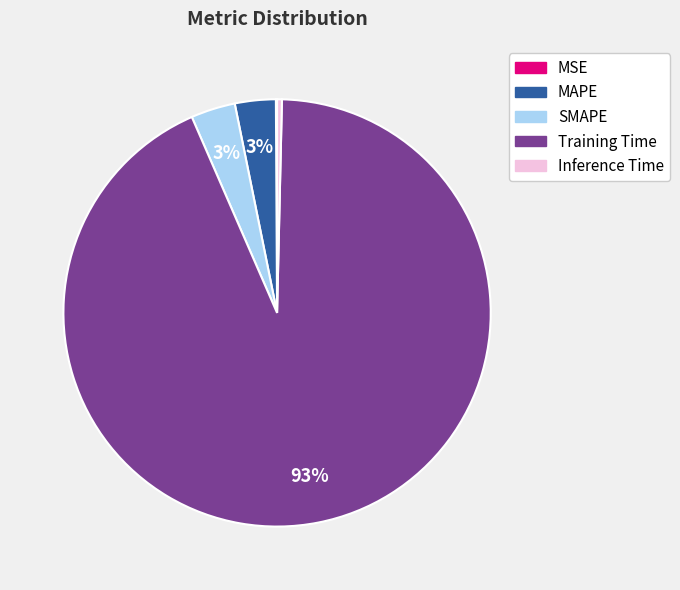

Is Training Time the majority of the pie?

Yes